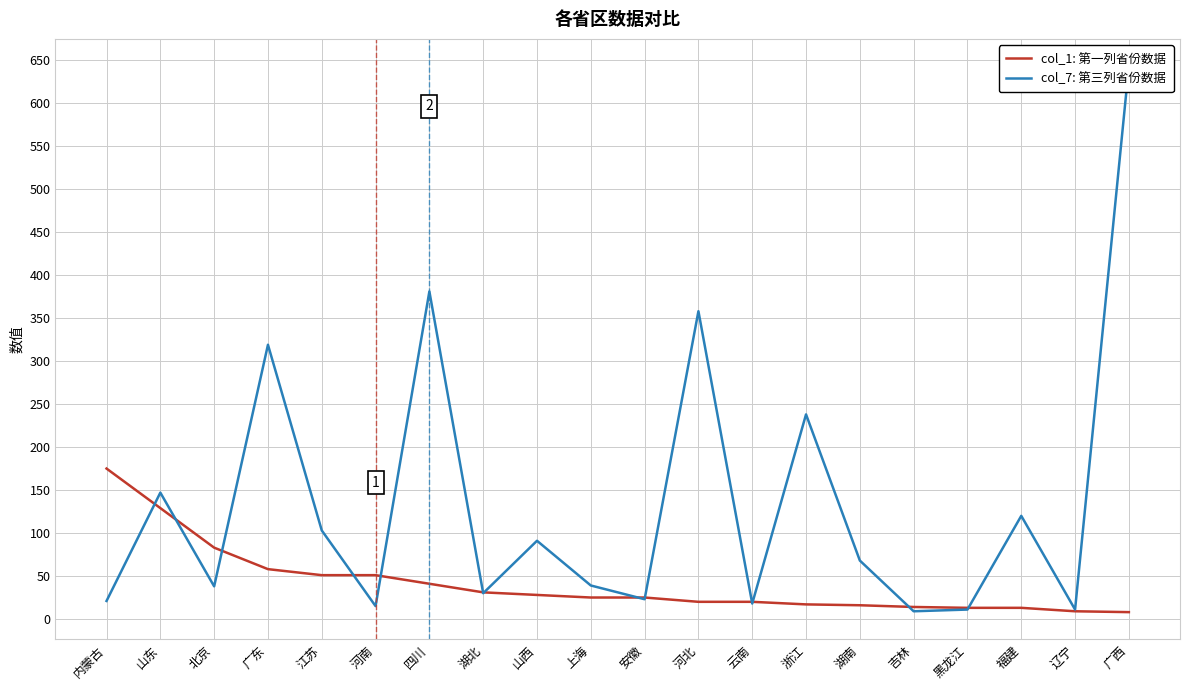

How many times do col_7: 第三列省份数据 and col_1: 第一列省份数据 cross each other?

13